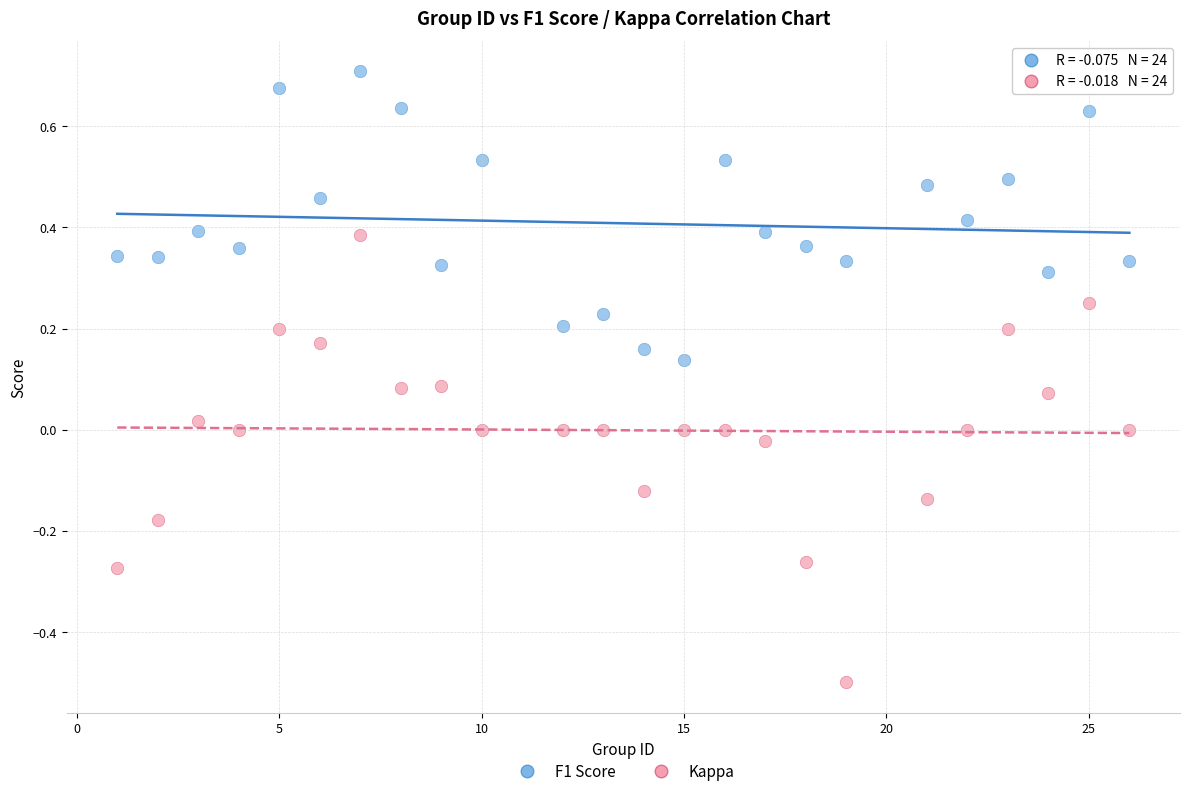

Which series reaches the maximum Y coordinate?

F1 Score